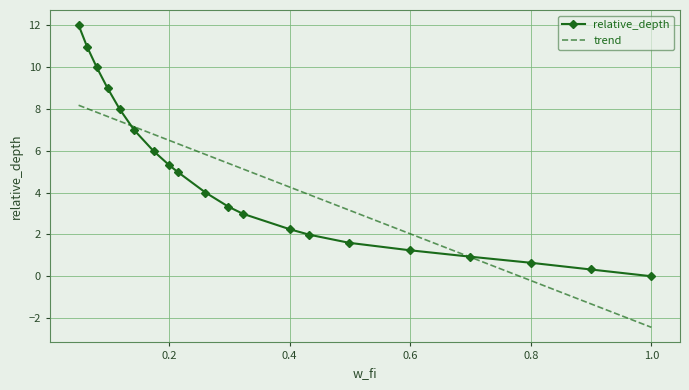

How many times do relative_depth and trend cross each other?

2